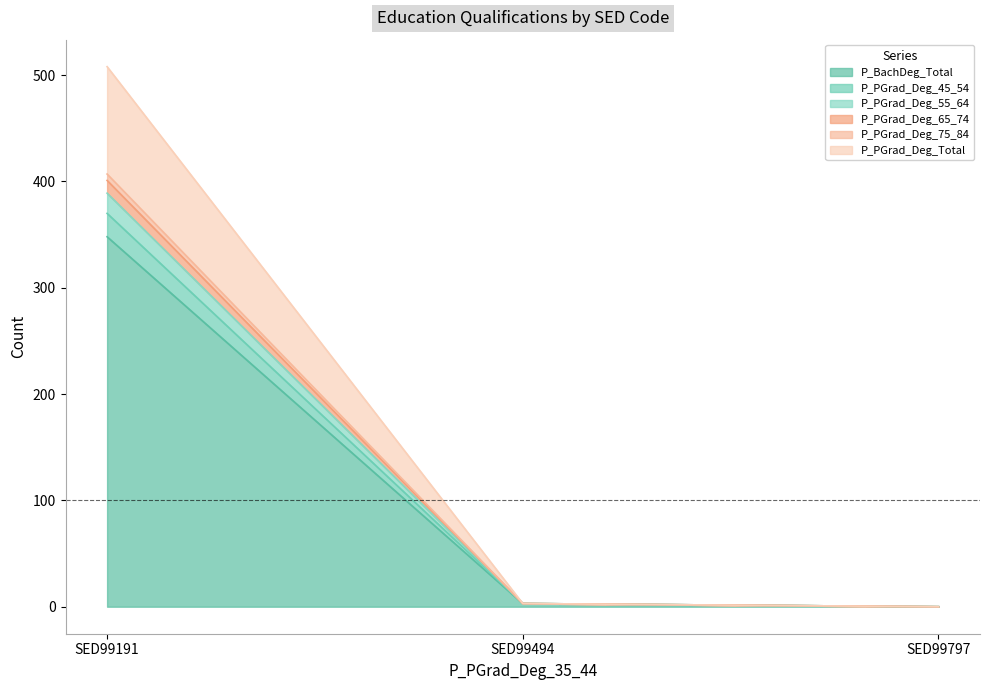

What is the maximum value for P_BachDeg_Total?

348